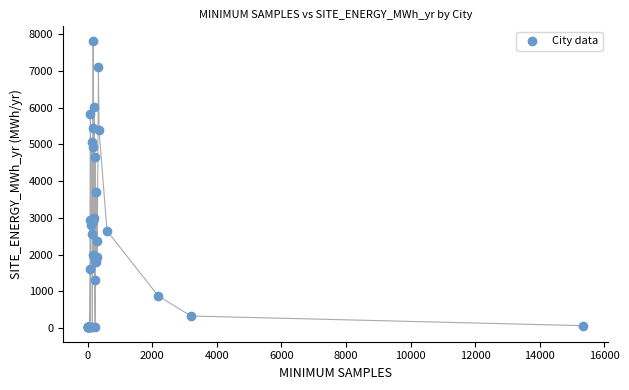

What Y value in the scatter plot is closest to 3921?

3709.8